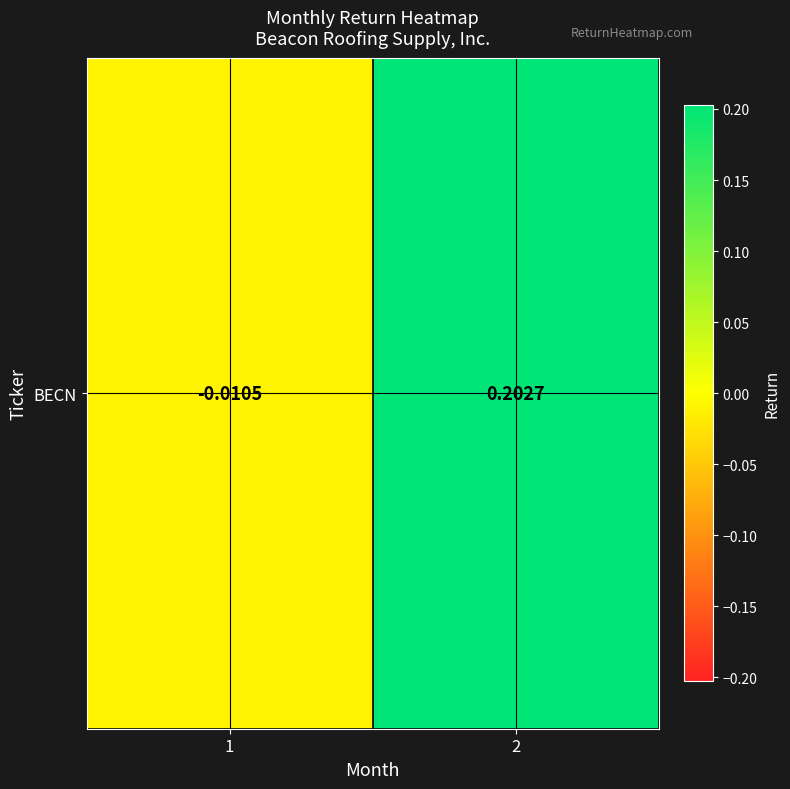

Which has a higher value, 1 or 2?

2